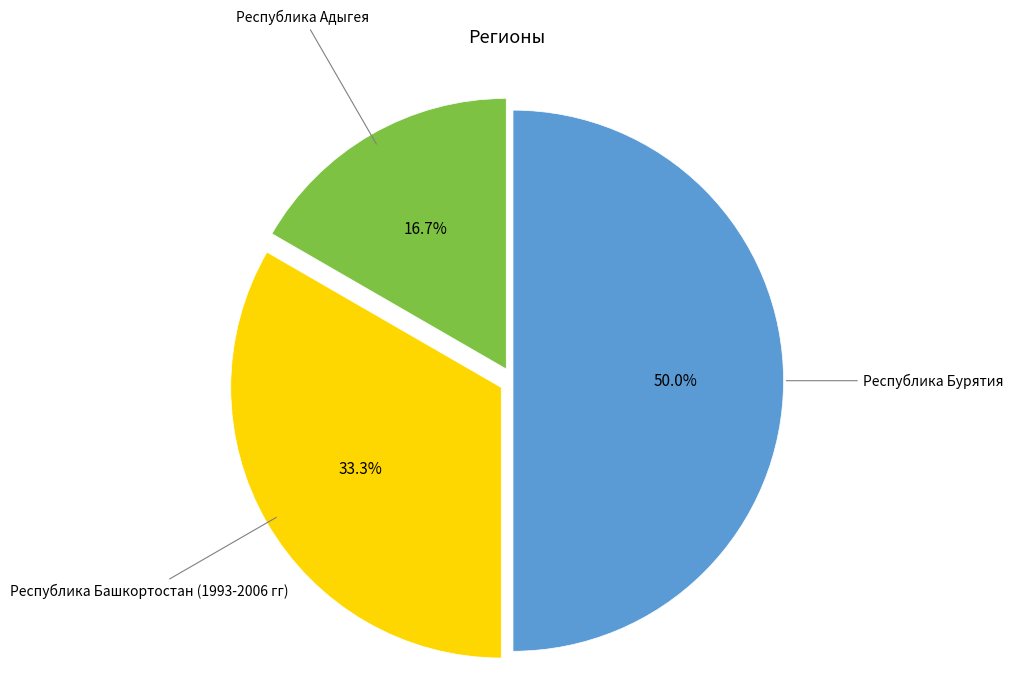

How many segments does this pie chart have?

3